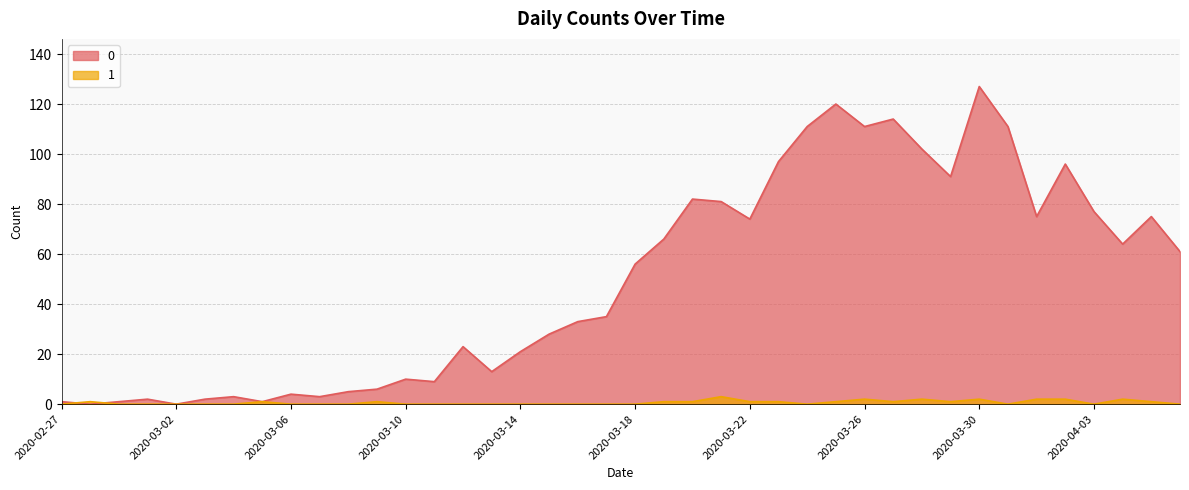

What is the sum of the 1 values at 2020-04-01 and 2020-02-27?

2